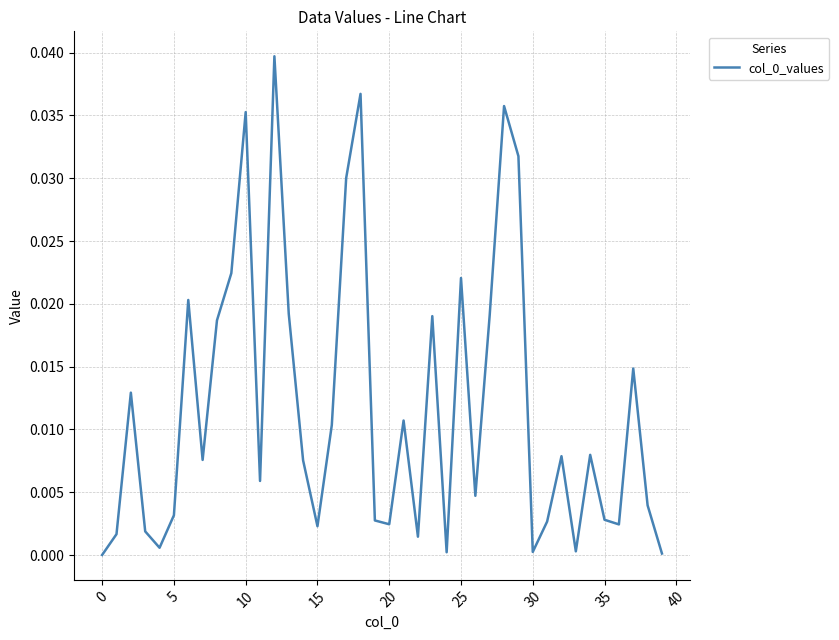

How many lines are shown in the chart?

1